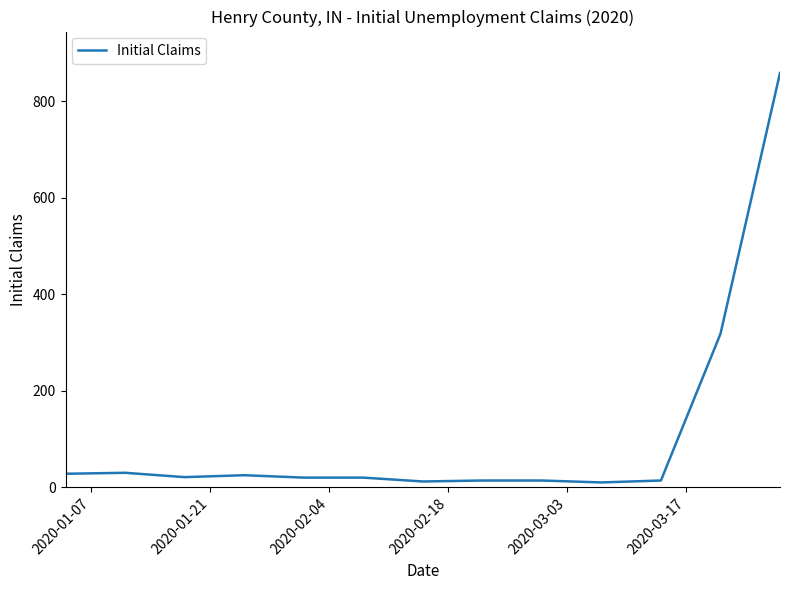

What is the greatest value displayed?

859